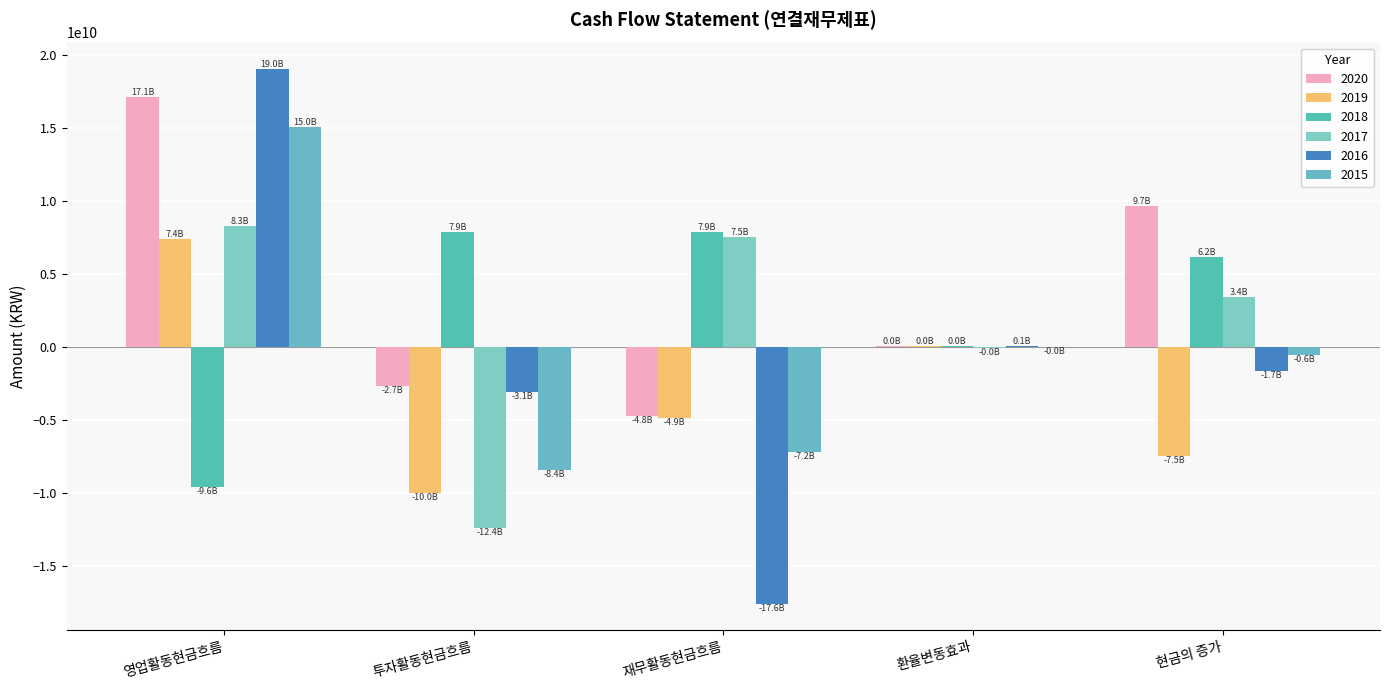

What position from the right is 현금의 증가?

1